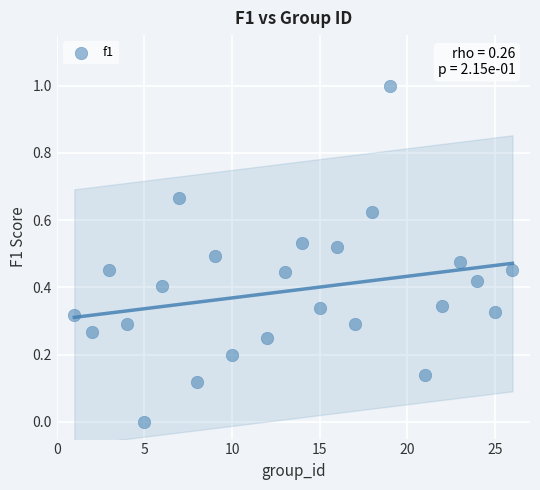

What is the range of X values (max minus min)?

25.0